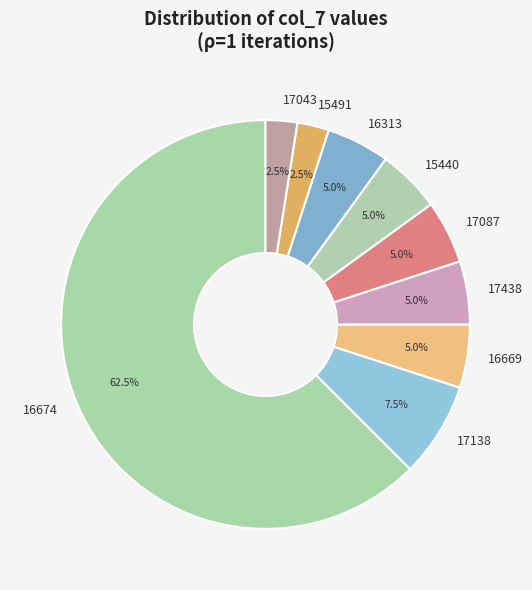

How much of the chart is everything except 16313?

95.0%